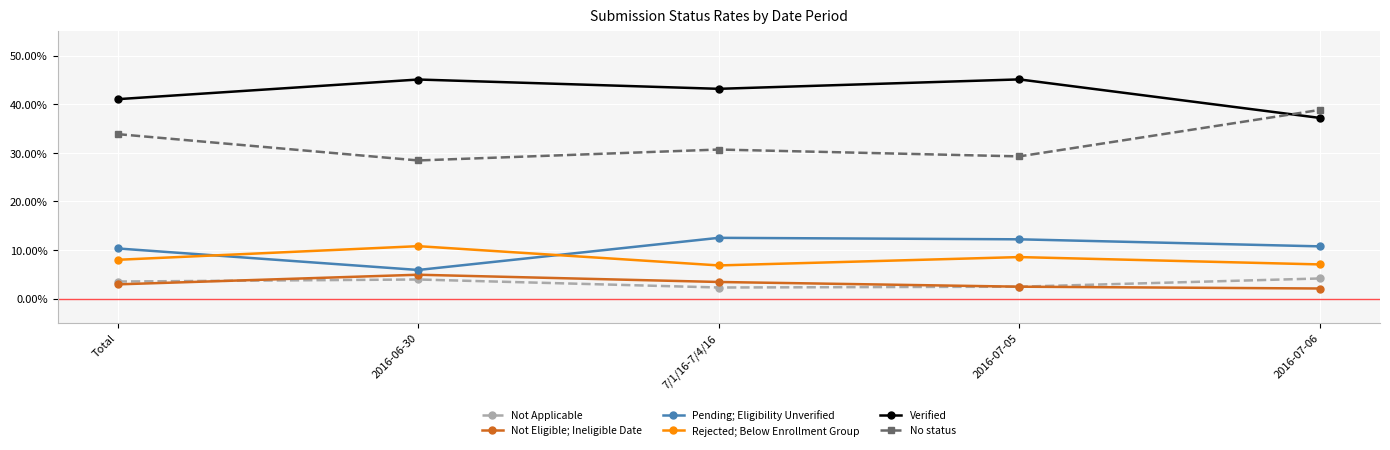

Is this an area chart (filled region under the line)?

No